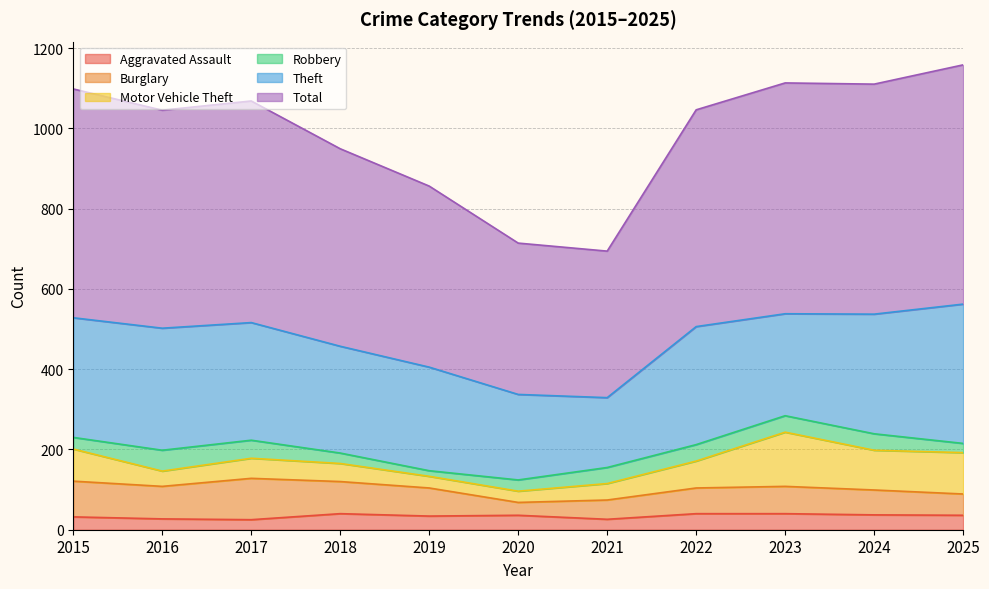

At which category is the sum across all series the highest?

2025